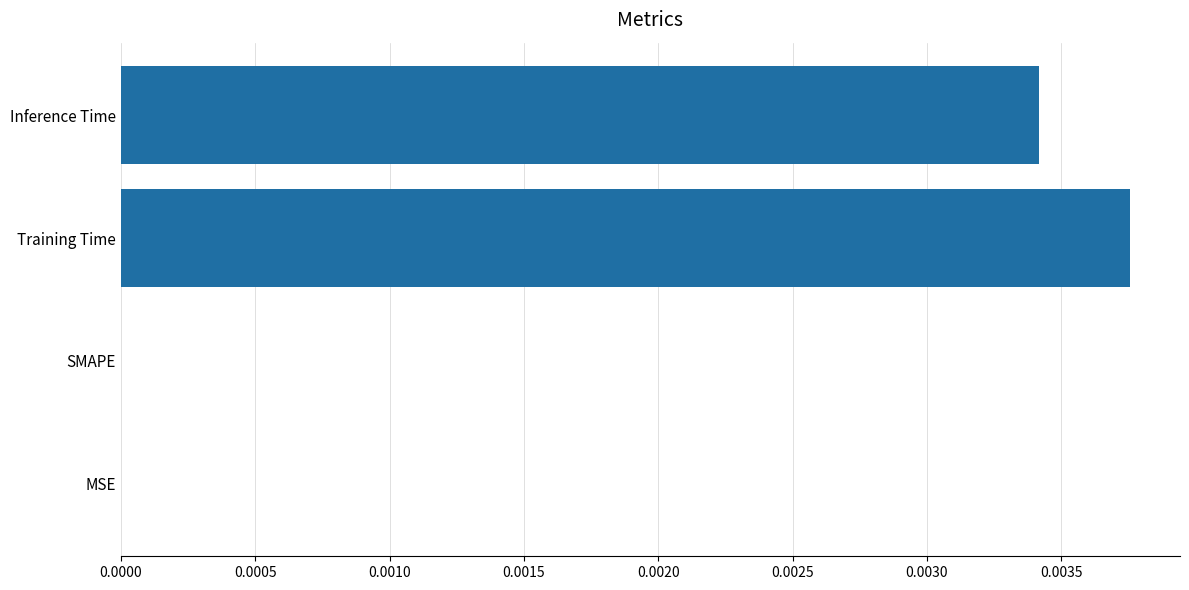

Which category has the highest value across all series?

Training Time